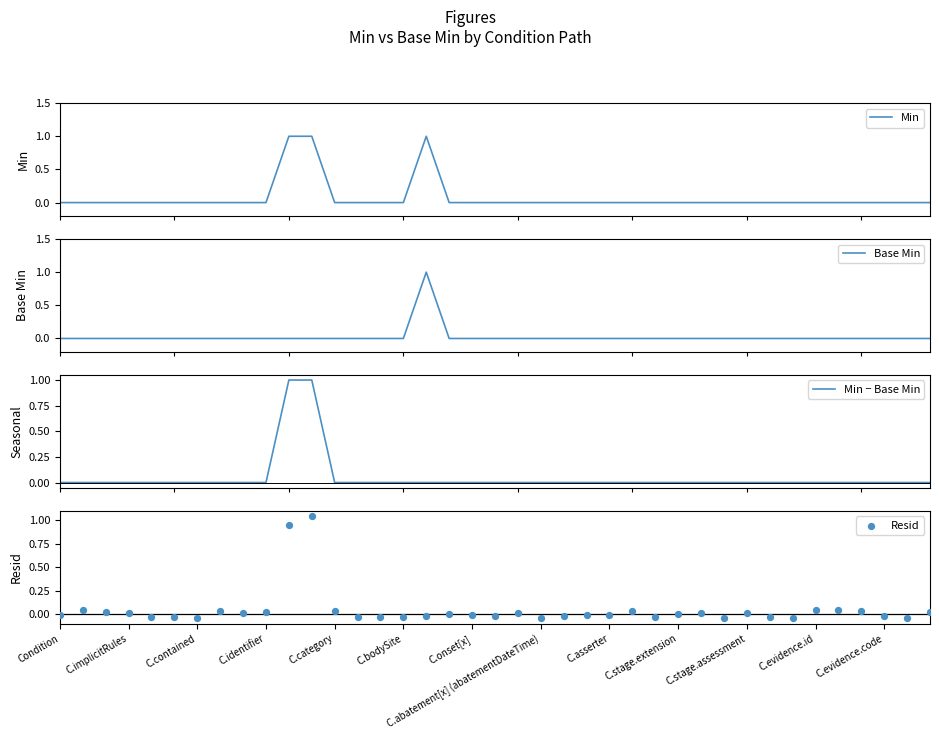

Which series contains the highest Y value?

Resid